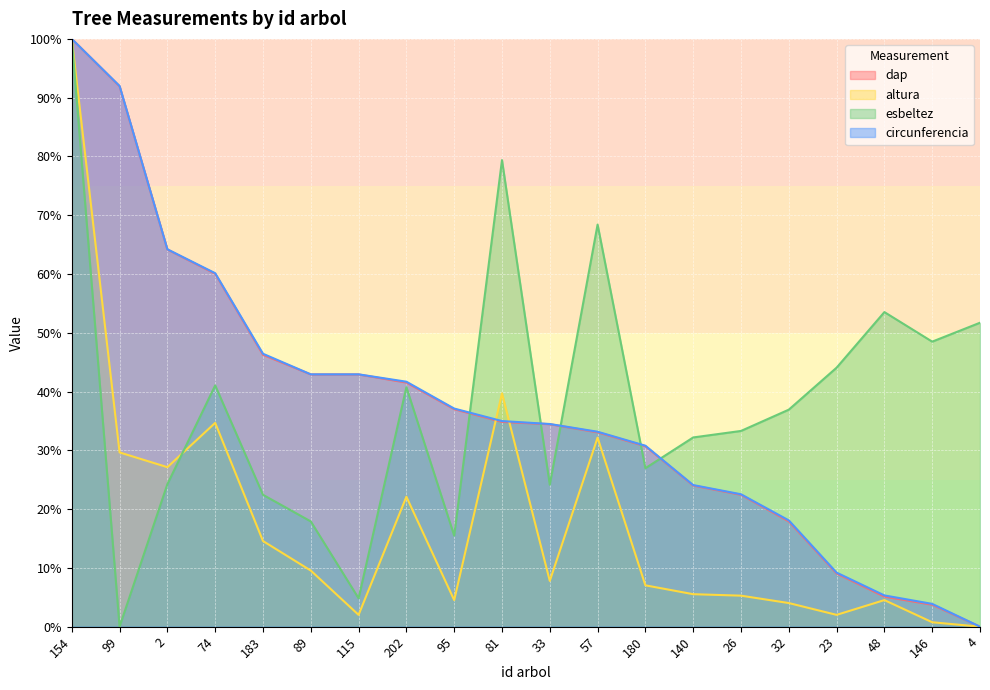

How many lines are shown in the chart?

4